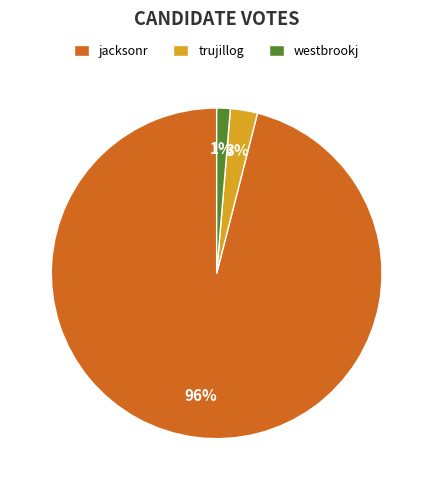

To the nearest percent, what is the average slice percentage?

33%